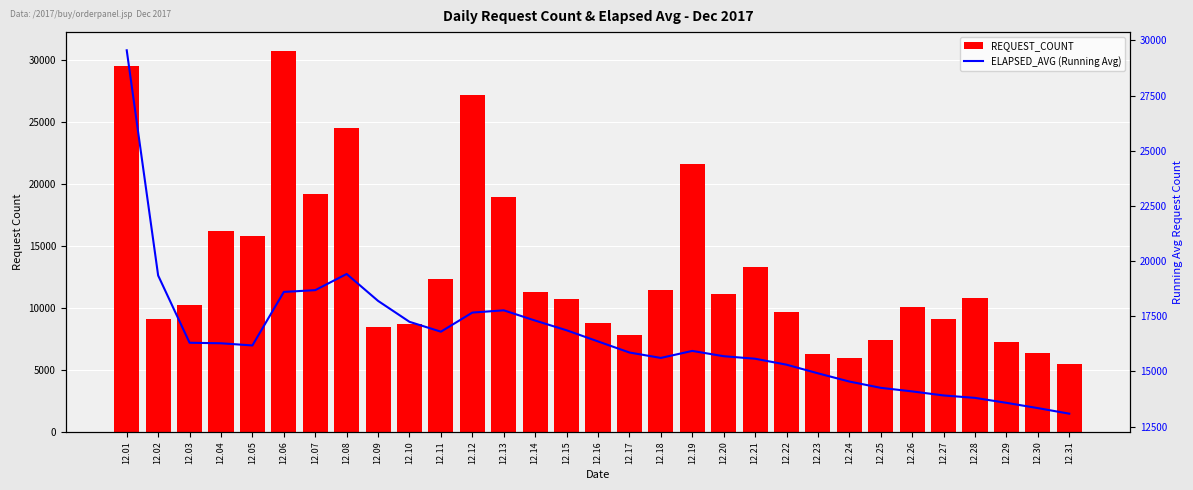

Reading left to right, what are all the values shown in this chart?

REQUEST_COUNT: 29553.0	9137.0	10199.0	16202.0	15779.0	30729.0	19165.0	24541.0	8435.0	8708.0	12327.0	27191.0	18992.0	11259.0	10703.0	8784.0	7819.0	11423.0	21654.0	11128.0	13284.0	9648.0	6299.0	5953.0	7409.0	10042.0	9141.0	10820.0	7286.0	6404.0	5509.0
ELAPSED_AVG (Running Avg): 29553.0	19345.0	16296.3	16272.8	16174.0	18599.8	18680.6	19413.1	18193.3	17244.8	16797.7	17663.8	17766.0	17301.2	16861.3	16356.5	15854.3	15608.1	15926.3	15686.4	15572.0	15302.7	14911.3	14538.0	14252.8	14090.9	13907.6	13797.3	13572.8	13333.8	13081.4